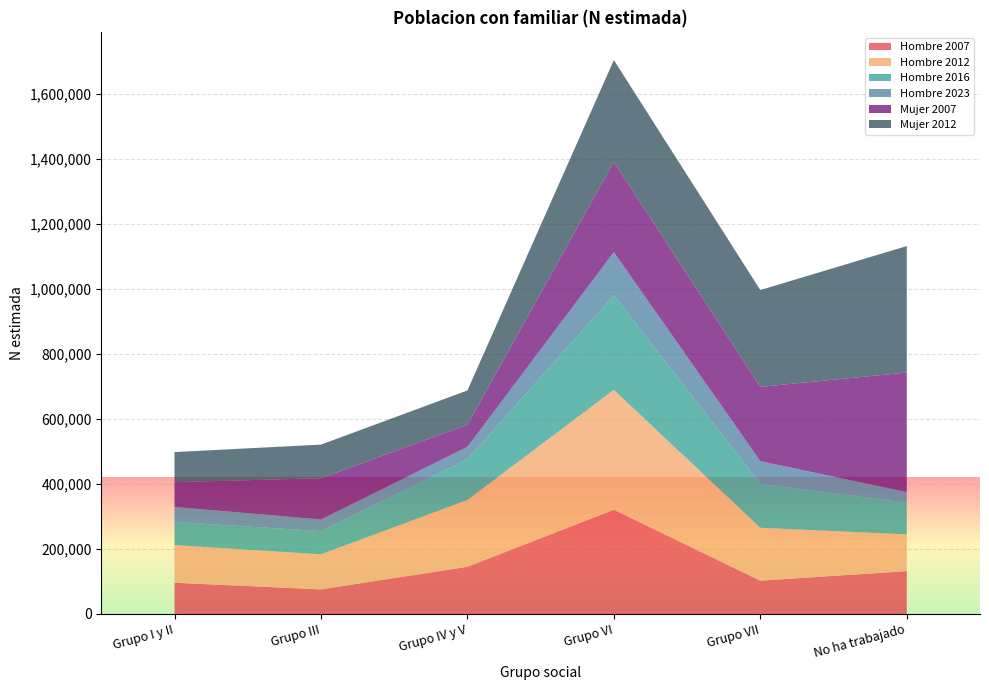

Reading right to left, what are all the values shown in this chart?

Hombre 2007: No ha trabajado=131787	Grupo VII=102360	Grupo VI=320506	Grupo IV y V=145156	Grupo III=75550	Grupo I y II=96011
Hombre 2012: No ha trabajado=113012	Grupo VII=162822	Grupo VI=368912	Grupo IV y V=205505	Grupo III=107996	Grupo I y II=115664
Hombre 2016: No ha trabajado=97756	Grupo VII=135162	Grupo VI=290738	Grupo IV y V=125572	Grupo III=71349	Grupo I y II=71606
Hombre 2023: No ha trabajado=32366	Grupo VII=69600	Grupo VI=132901	Grupo IV y V=37752	Grupo III=35721	Grupo I y II=46012
Mujer 2007: No ha trabajado=367737	Grupo VII=228820	Grupo VI=277927	Grupo IV y V=68195	Grupo III=126931	Grupo I y II=76146
Mujer 2012: No ha trabajado=389224	Grupo VII=297756	Grupo VI=313051	Grupo IV y V=105349	Grupo III=103442	Grupo I y II=92642